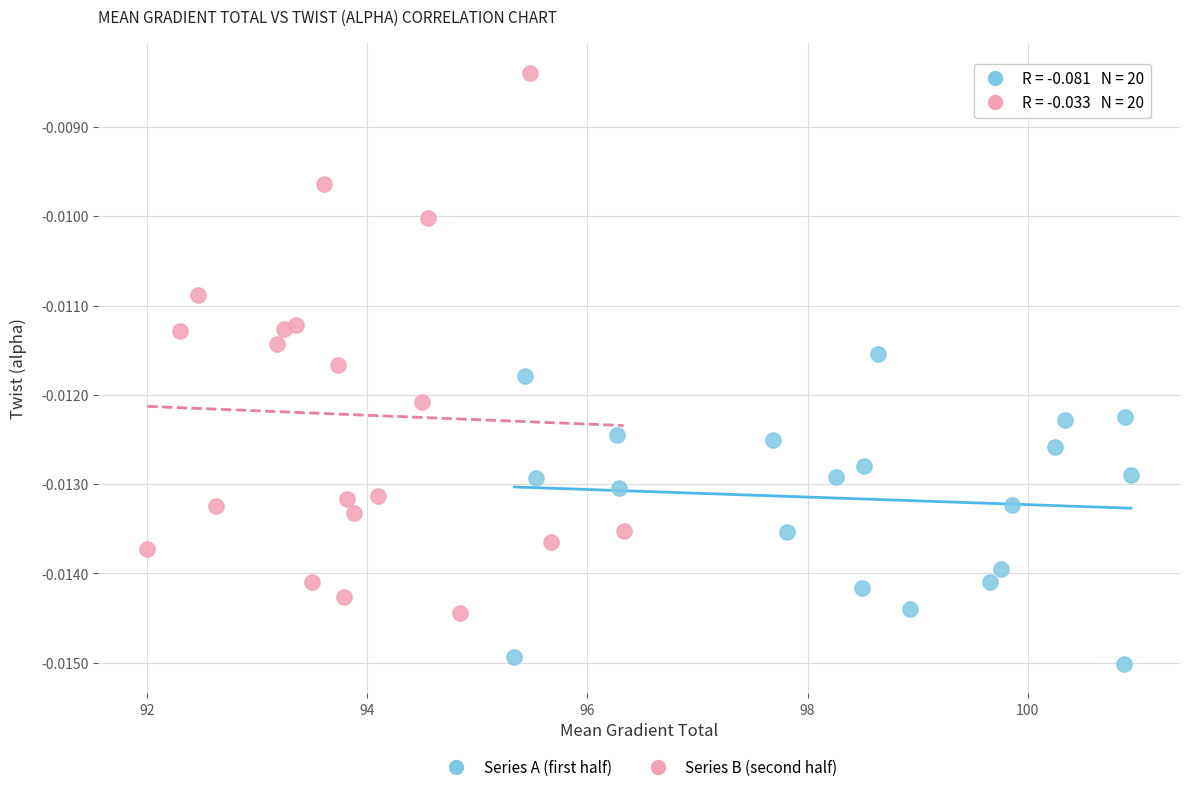

Which series has the widest spread of Y values?

Series B (second half)